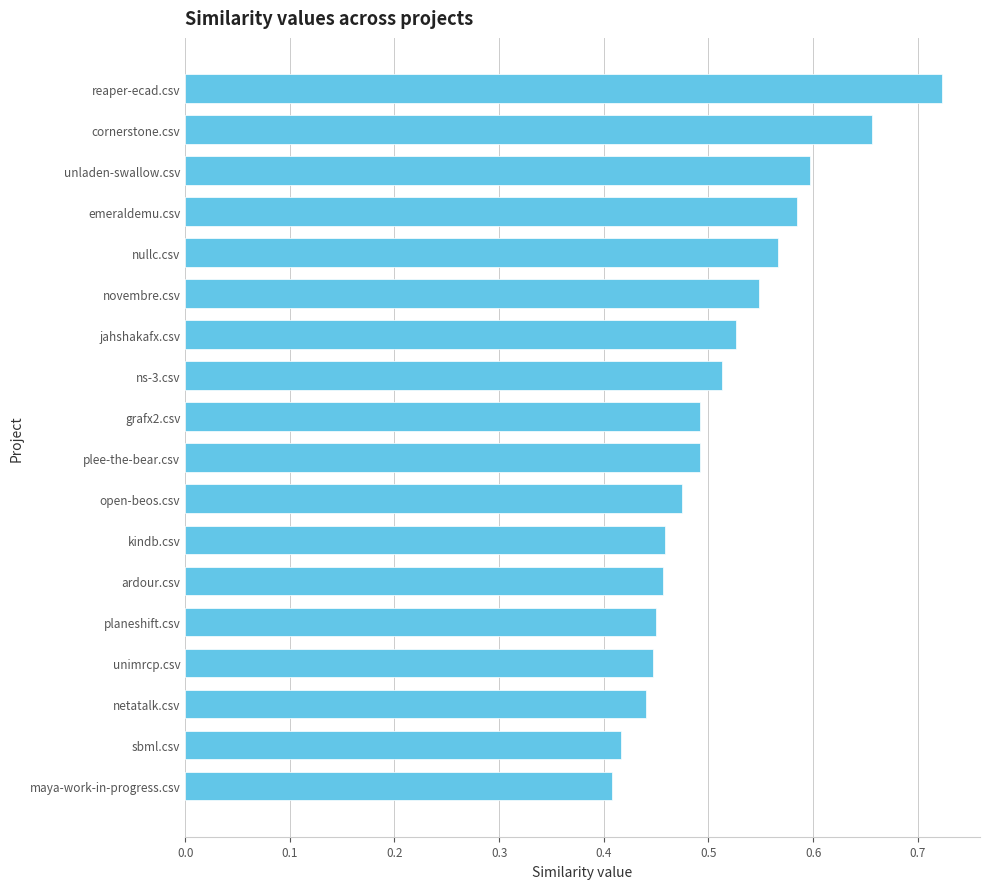

How many data points does each series have?

18